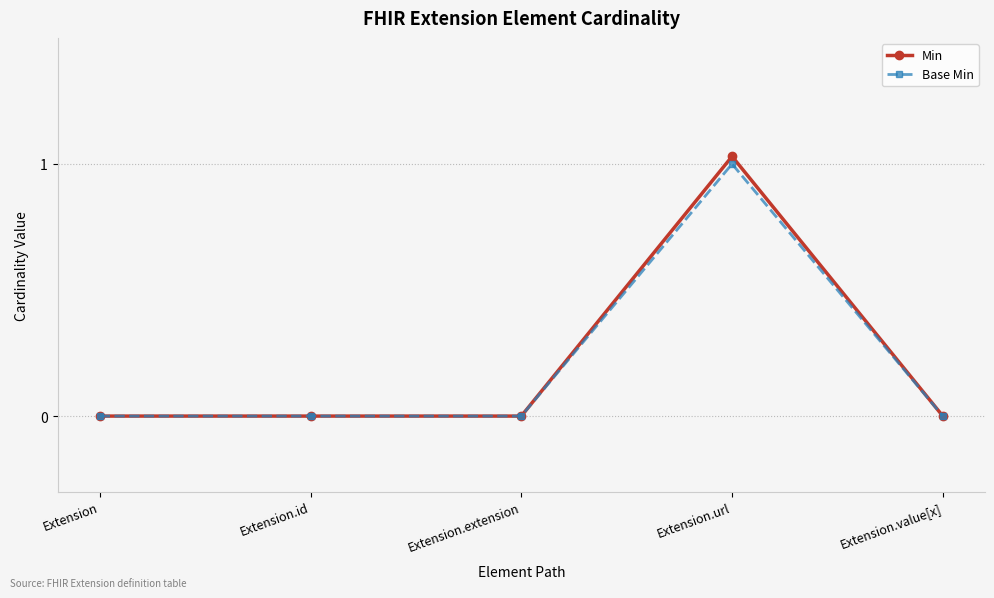

True or false: Base Min has a value of -0.5 at Extension.id.

False